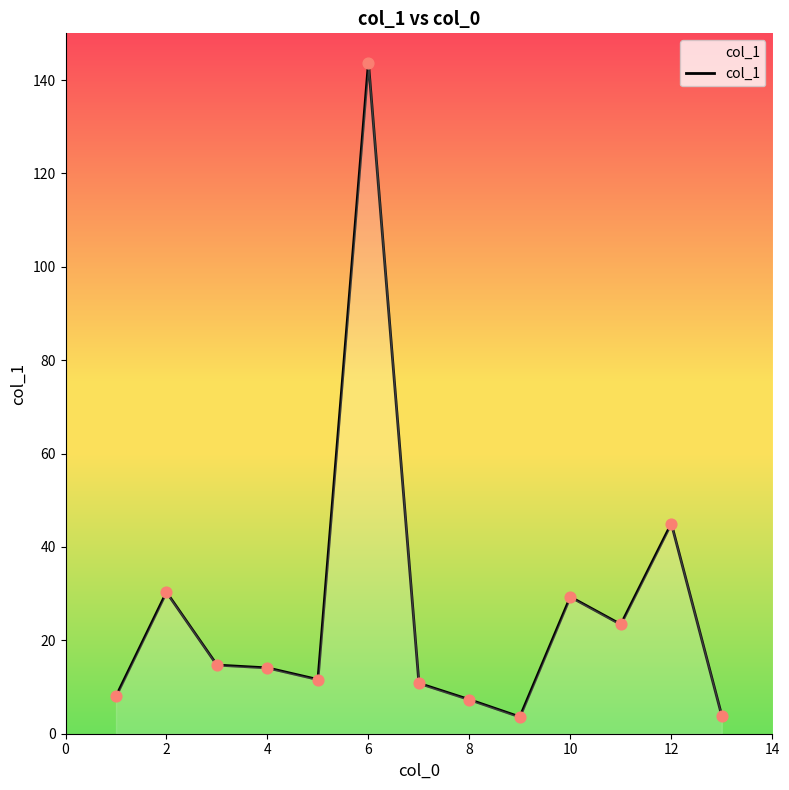

What is the minimum value shown in the chart?

3.6